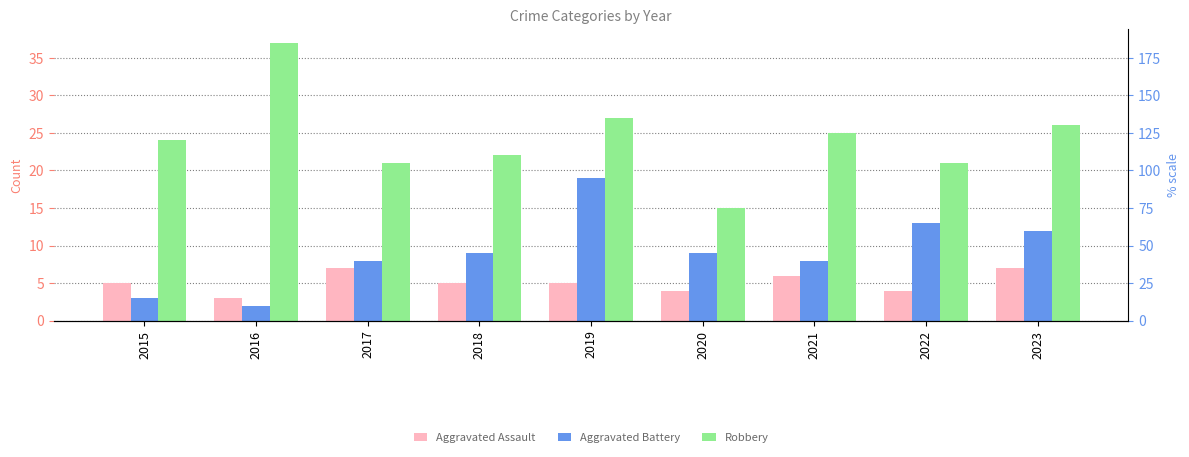

Count the number of categories in the chart.

9